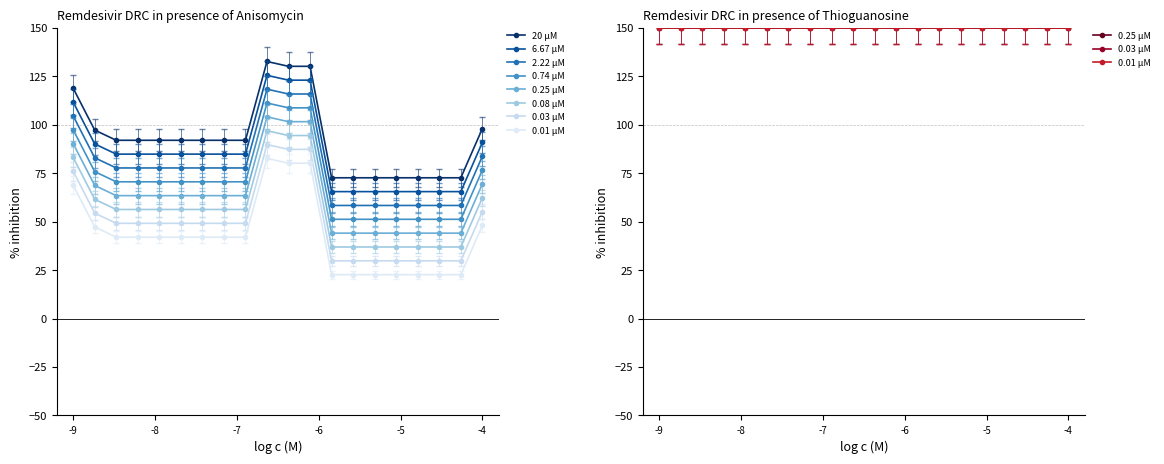

True or false: the data shows 107.4 at 15.

False